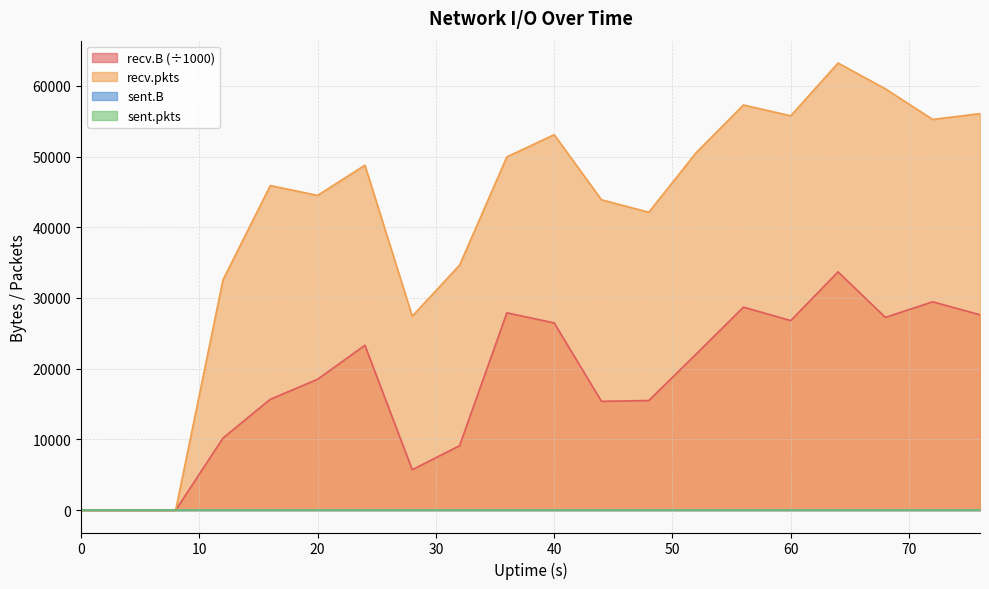

Reading left to right, what are all the values shown in this chart?

recv.B: 0=0.0	4=0.0	8=0.0	12=10191.5	16=15677.2	20=18506.7	24=23313.6	28=5719.2	32=9109.9	36=27899.9	40=26473.4	44=15385.0	48=15500.1	52=22070.5	56=28702.4	60=26805.2	64=33692.3	68=27255.9	72=29461.3	76=27623.8
recv.pkts: 0=0.0	4=0.0	8=0.0	12=32570.0	16=45900.0	20=44505.0	24=48778.0	28=27435.0	32=34634.0	36=49959.0	40=53090.0	44=43888.0	48=42123.0	52=50542.0	56=57289.0	60=55764.0	64=63223.0	68=59573.0	72=55248.0	76=56070.0